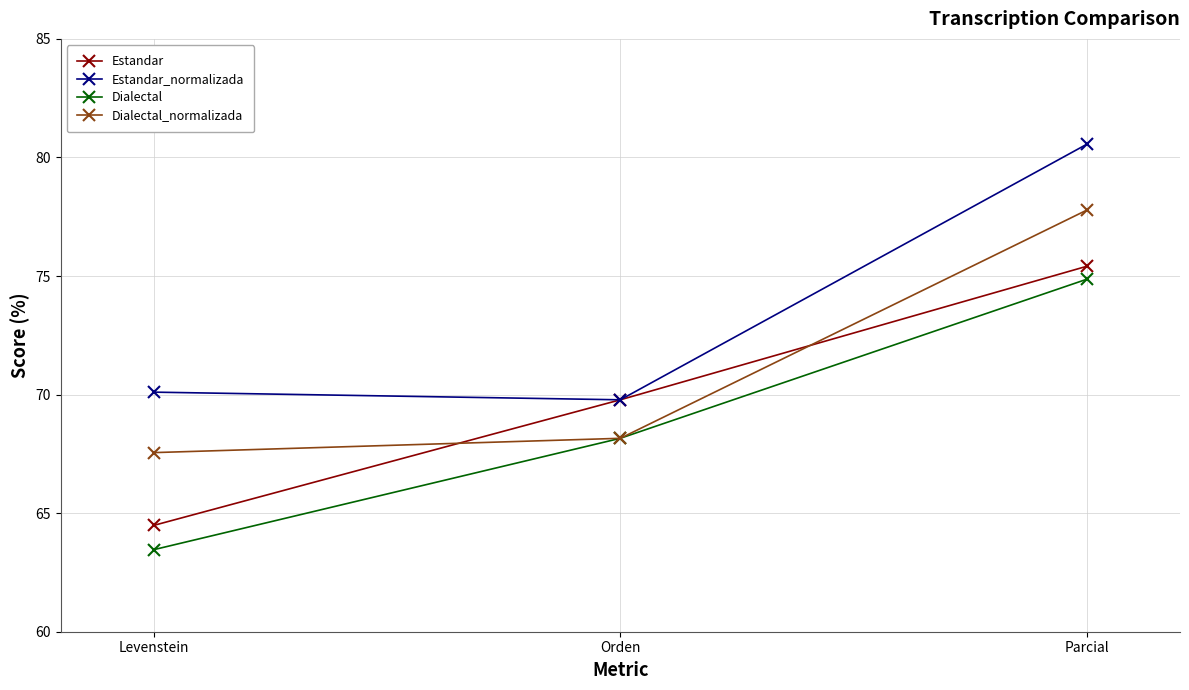

True or false: Estandar_normalizada has a value of 27.7 at Levenstein.

False